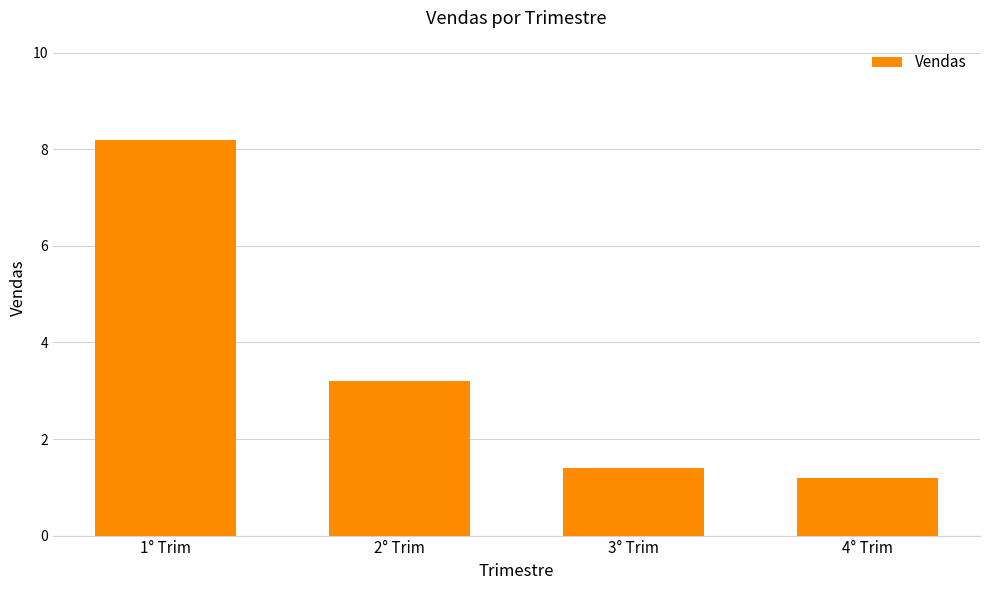

Rank the categories by value from highest to lowest.

1° Trim, 2° Trim, 3° Trim, 4° Trim